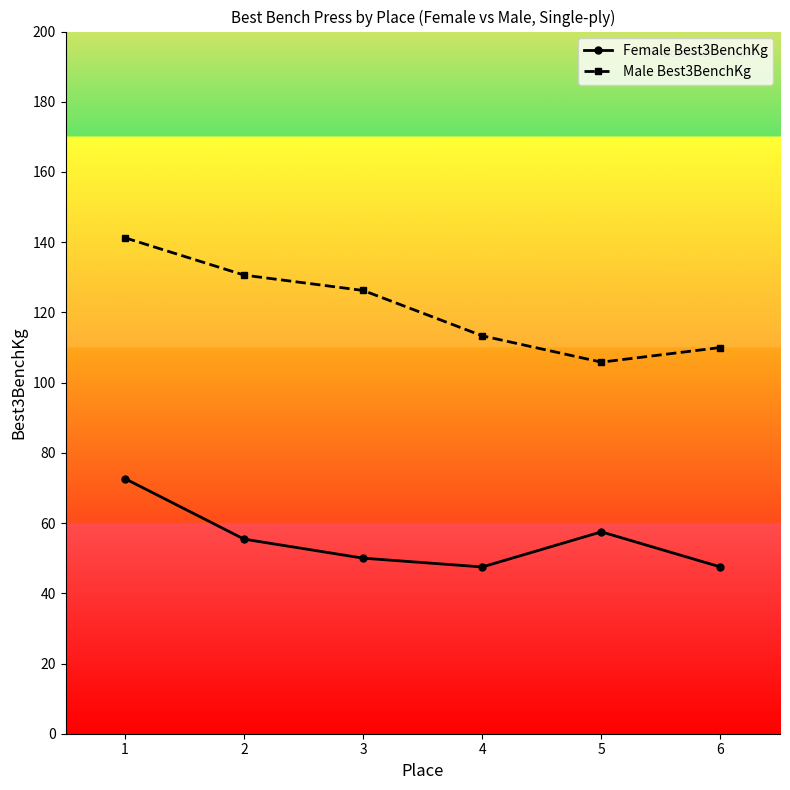

Which category has the highest value in the Male Best3BenchKg series?

1